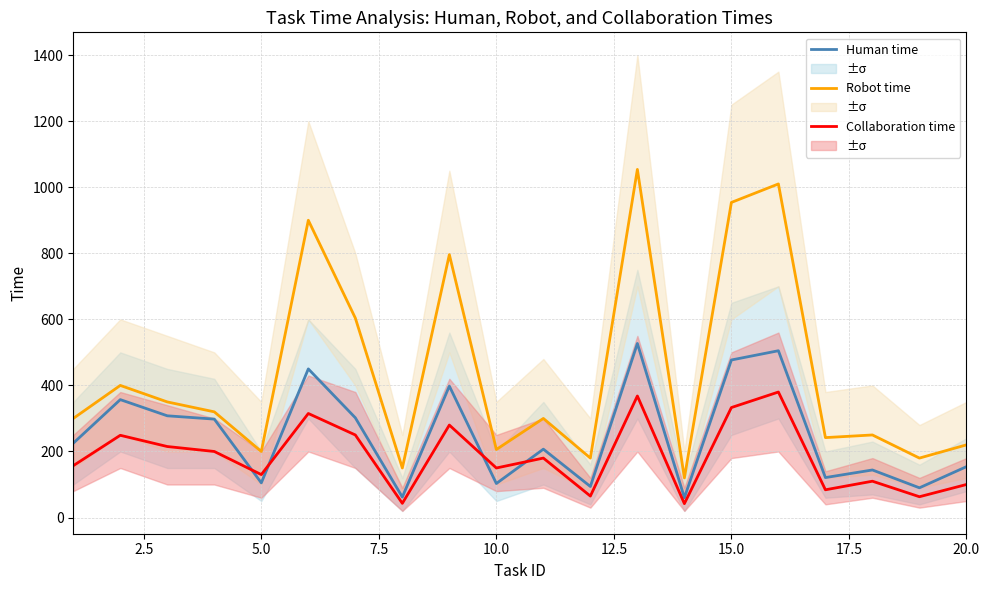

What is the maximum value for Robot time?

1054